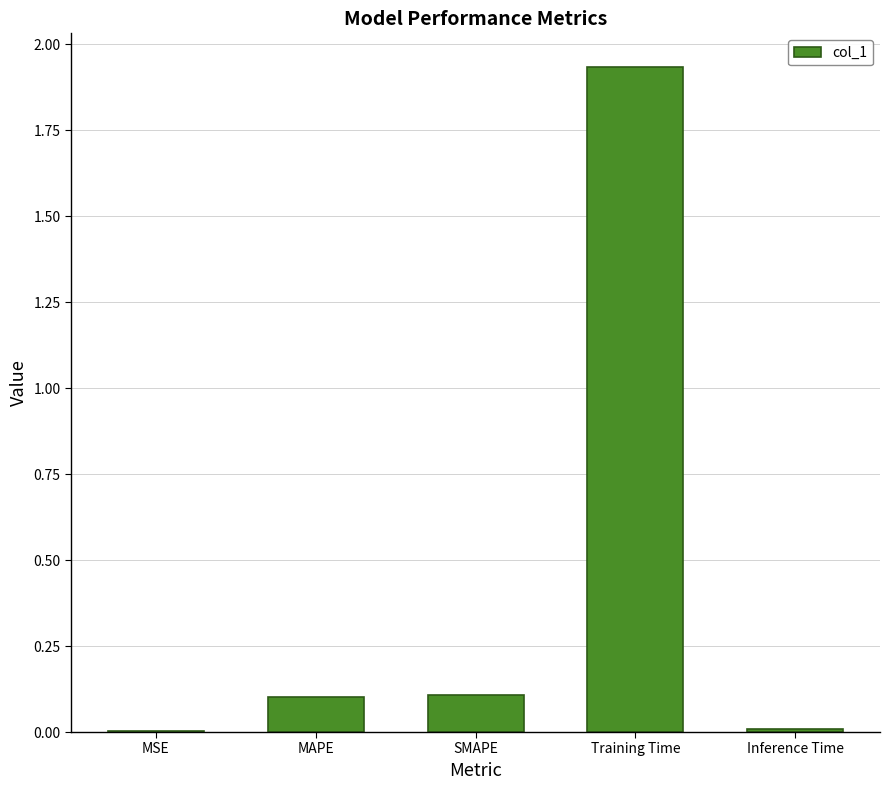

What is the sum of all values?

2.2